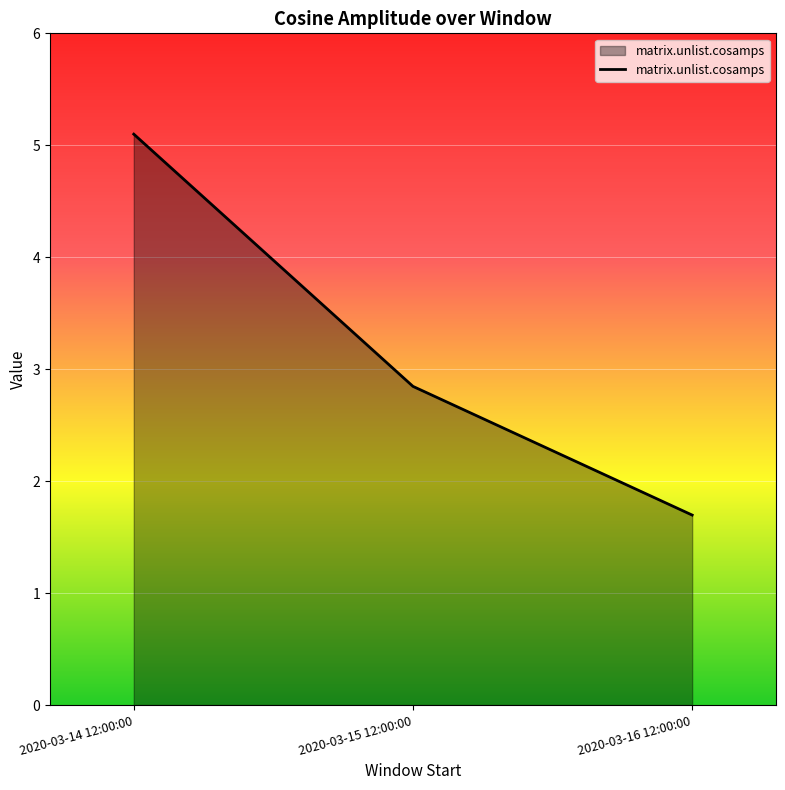

What is the difference between the second highest and minimum values?

1.1